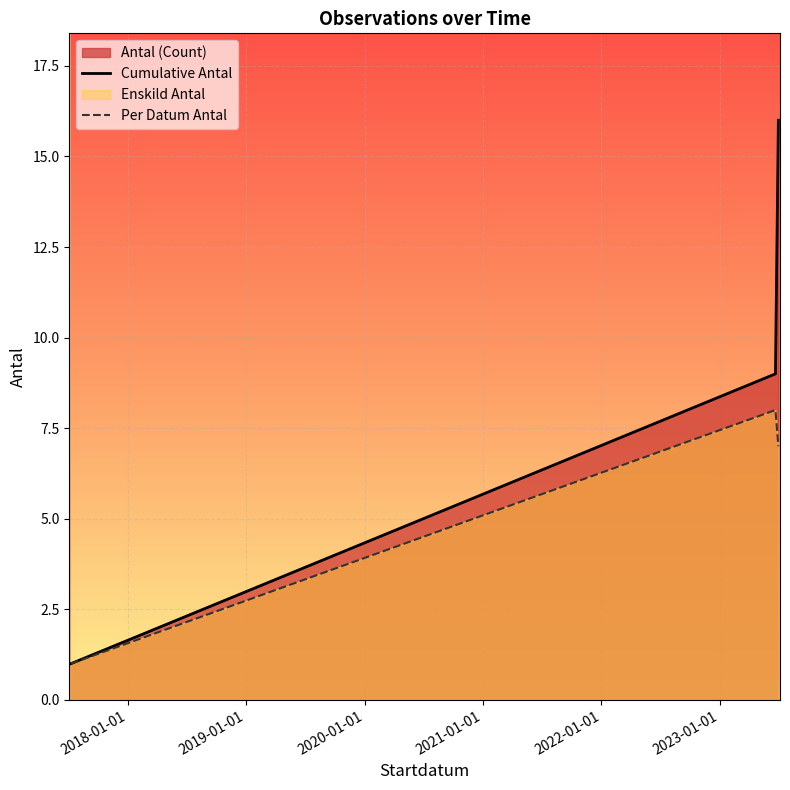

Which series has the largest range (max minus min)?

Cumulative Antal